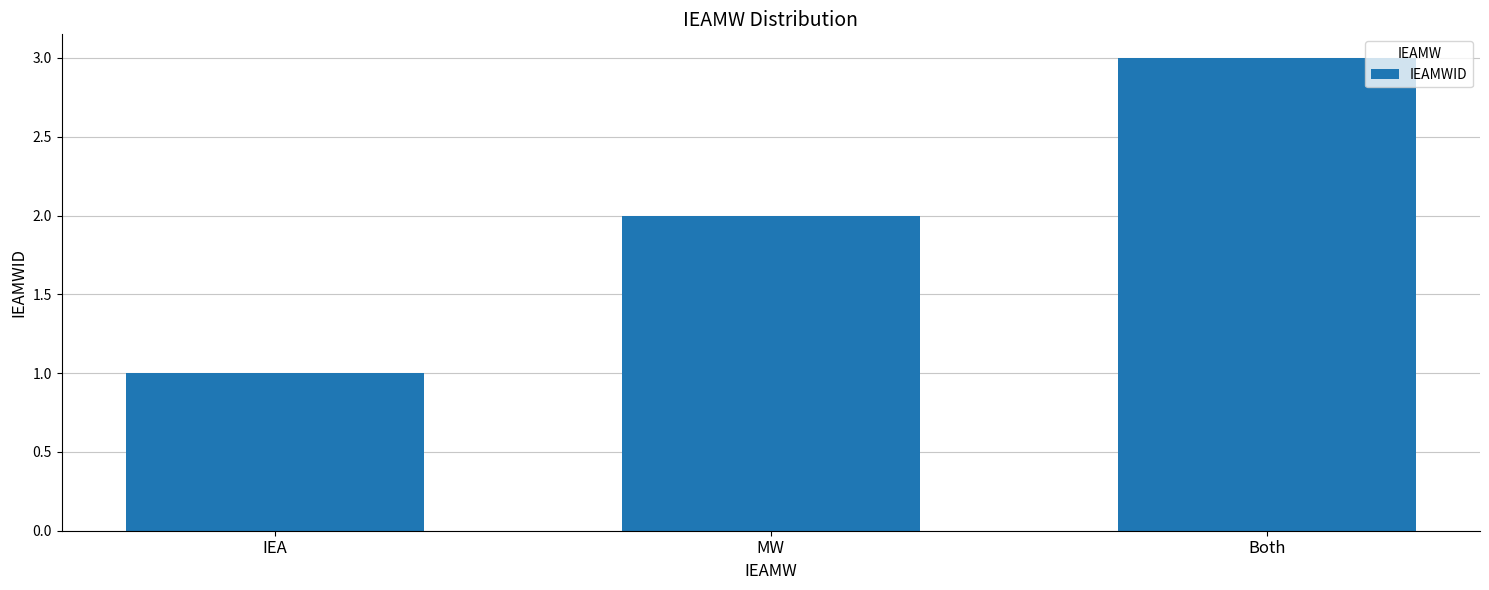

What is the change in value from IEA to MW?

+1